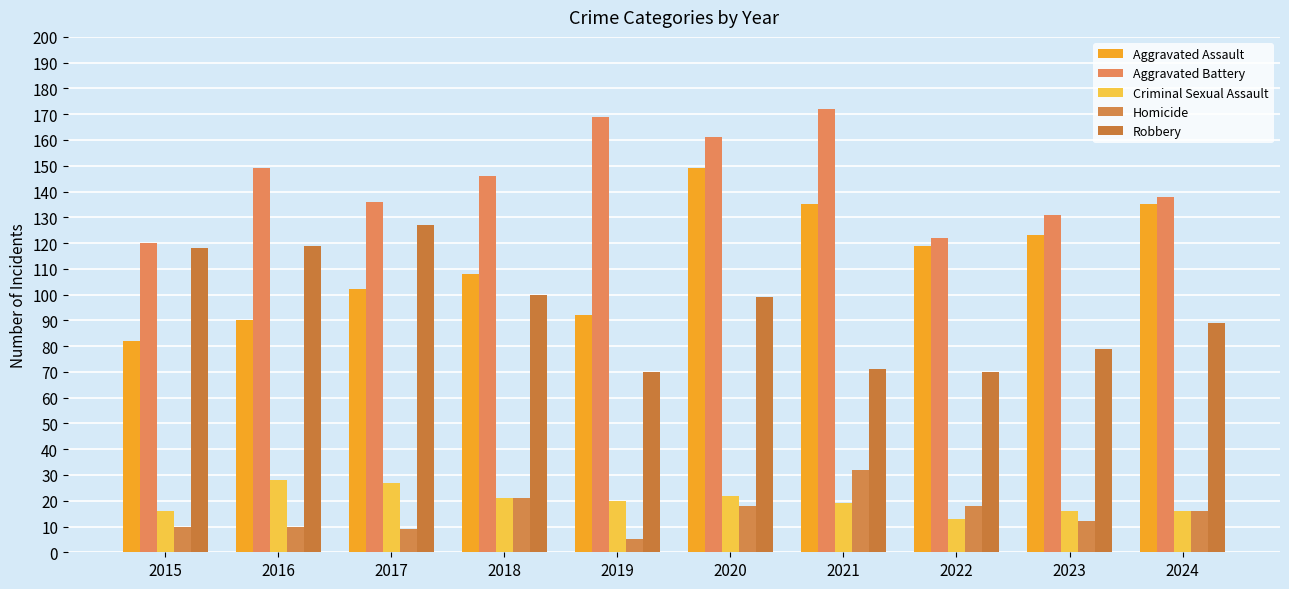

At how many categories does at least one series exceed 163?

2